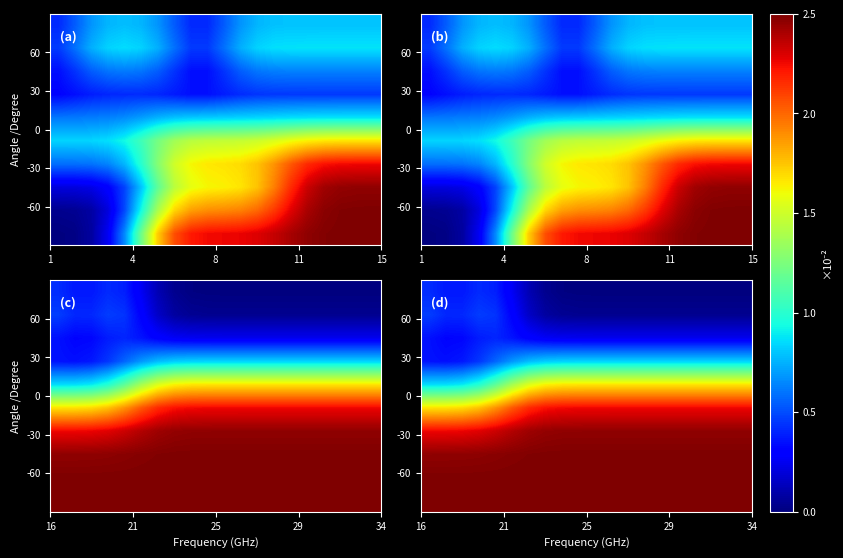

Count the number of categories in the chart.

20